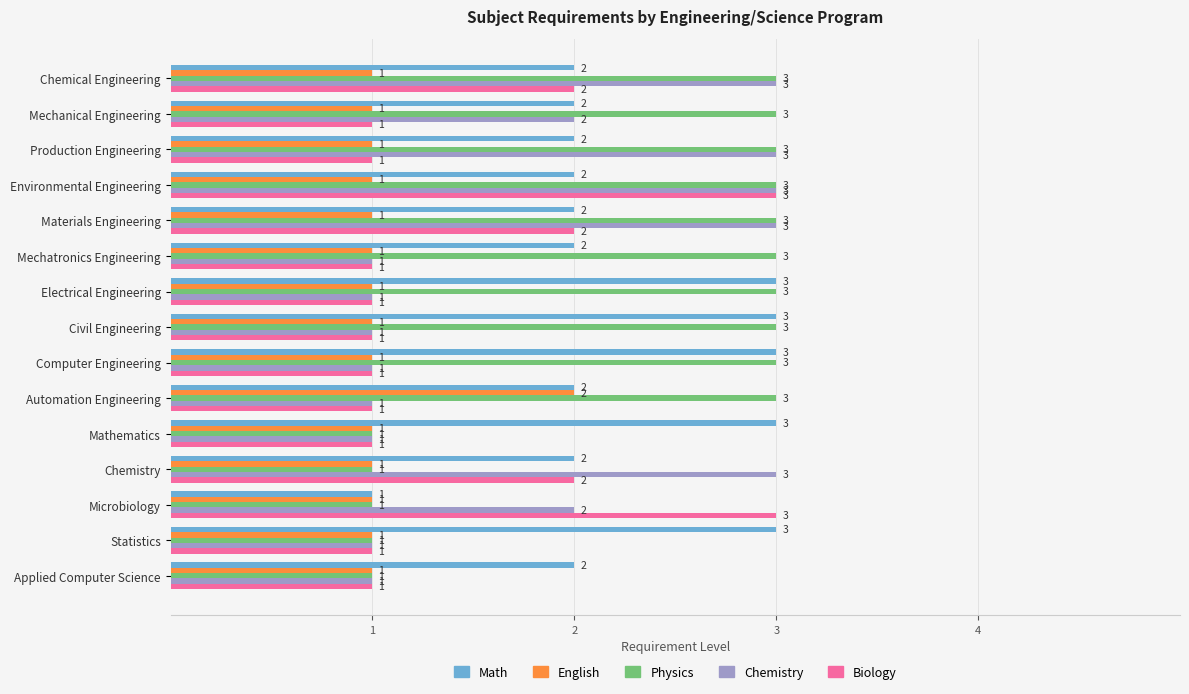

What are all the series names shown in the legend?

Math, English, Physics, Chemistry, Biology